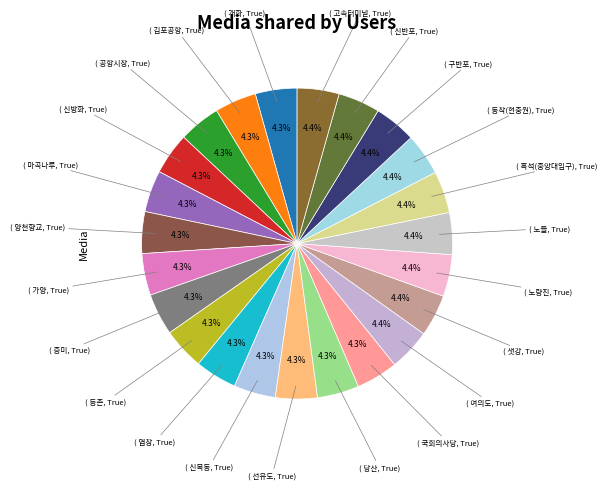

How many segments does this pie chart have?

23